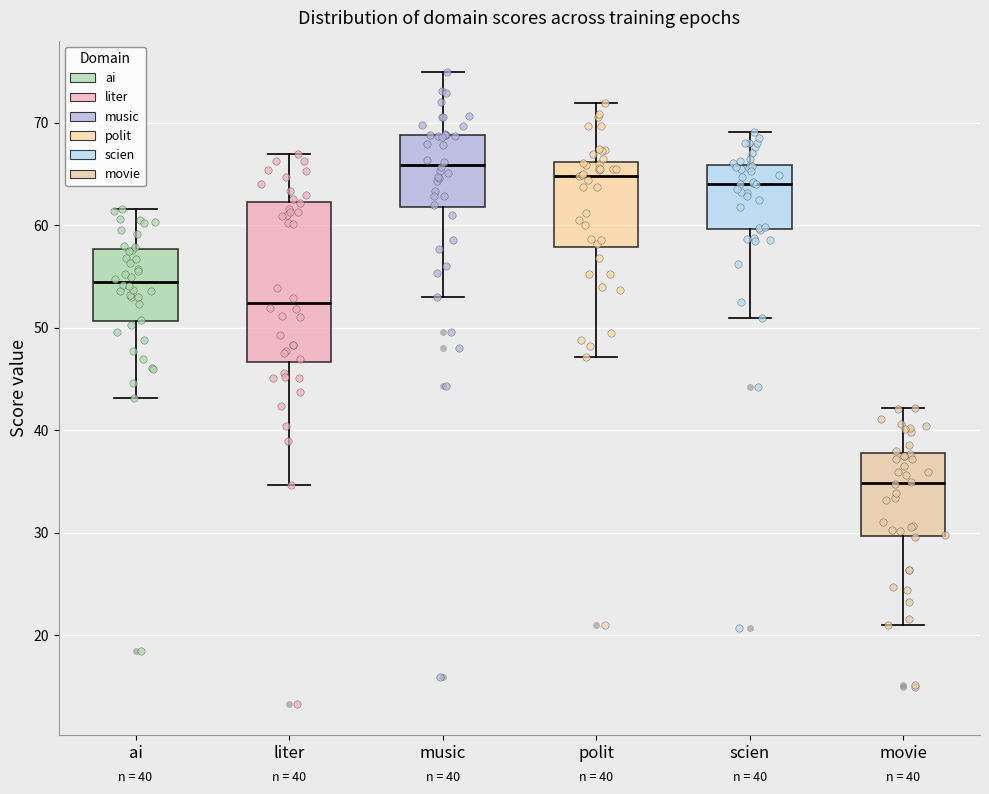

Which box is the tallest, from its lower edge to its upper edge?

liter